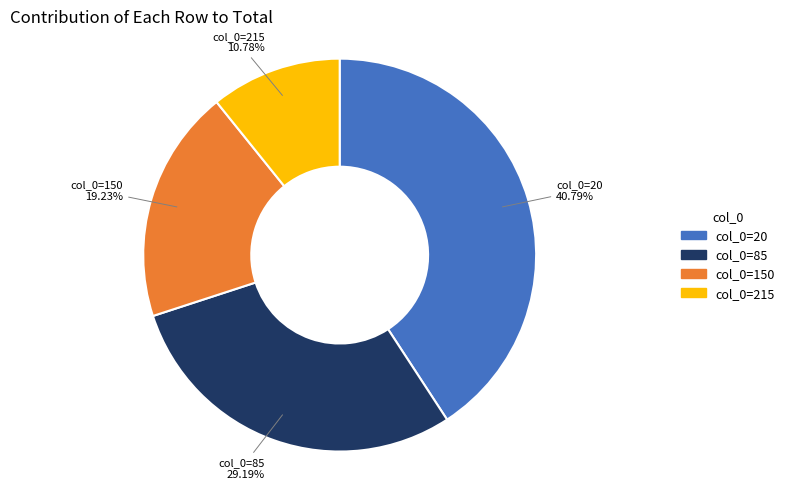

What is the smallest slice in the pie chart?

col_0=215